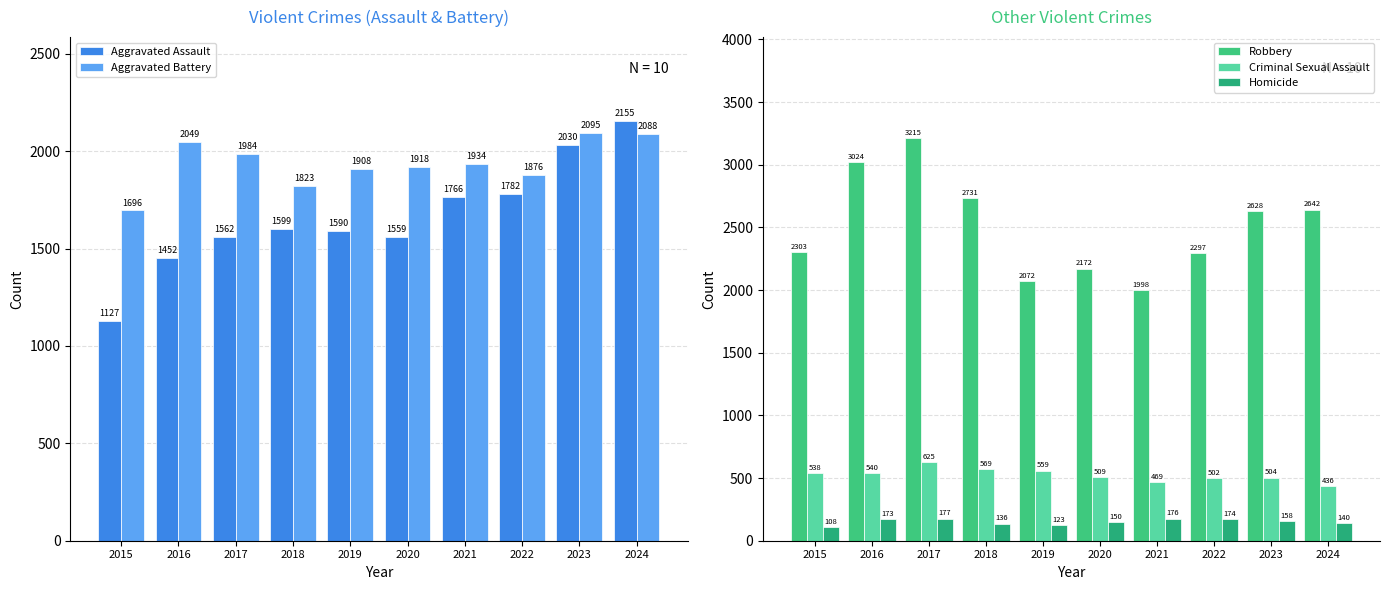

Are the bars grouped side by side (vs. stacked)?

Yes